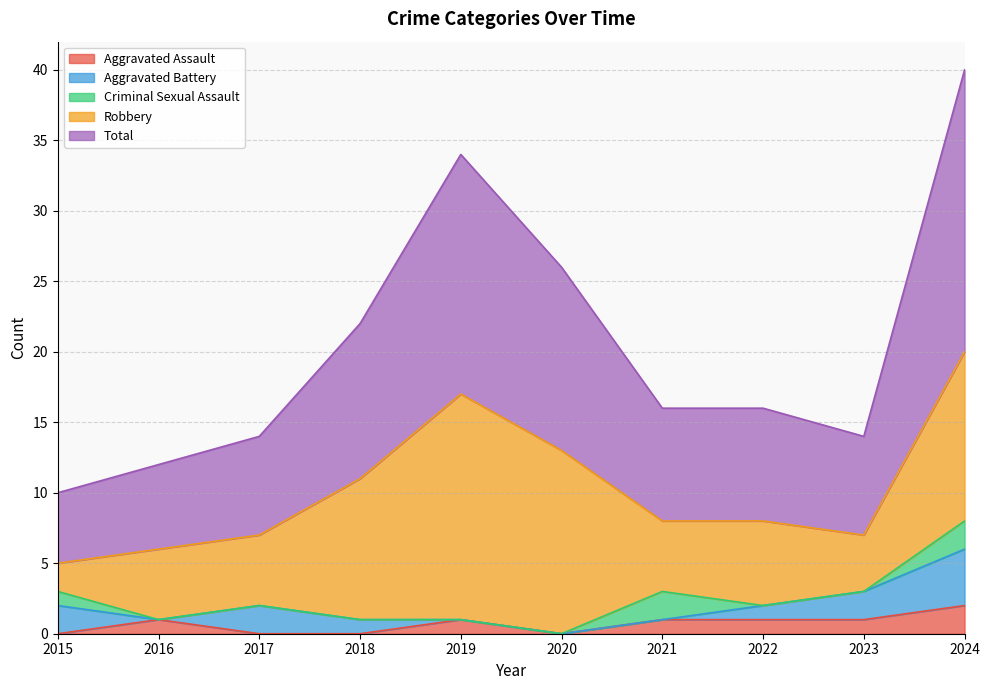

Which label corresponds to the largest value in the chart?

2024